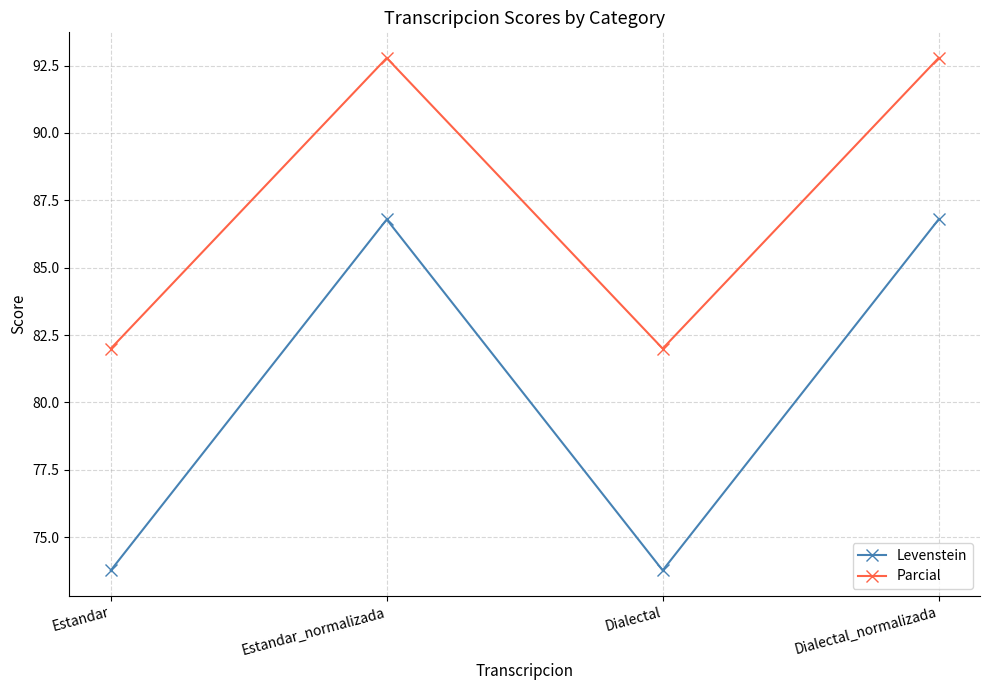

How many values in the Levenstein series are below 86?

2